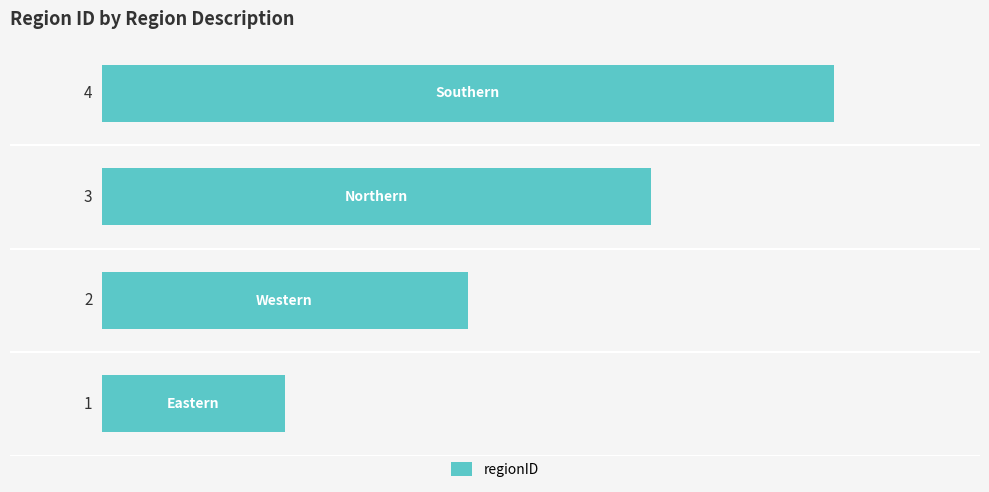

What is the difference between the maximum and minimum values?

3